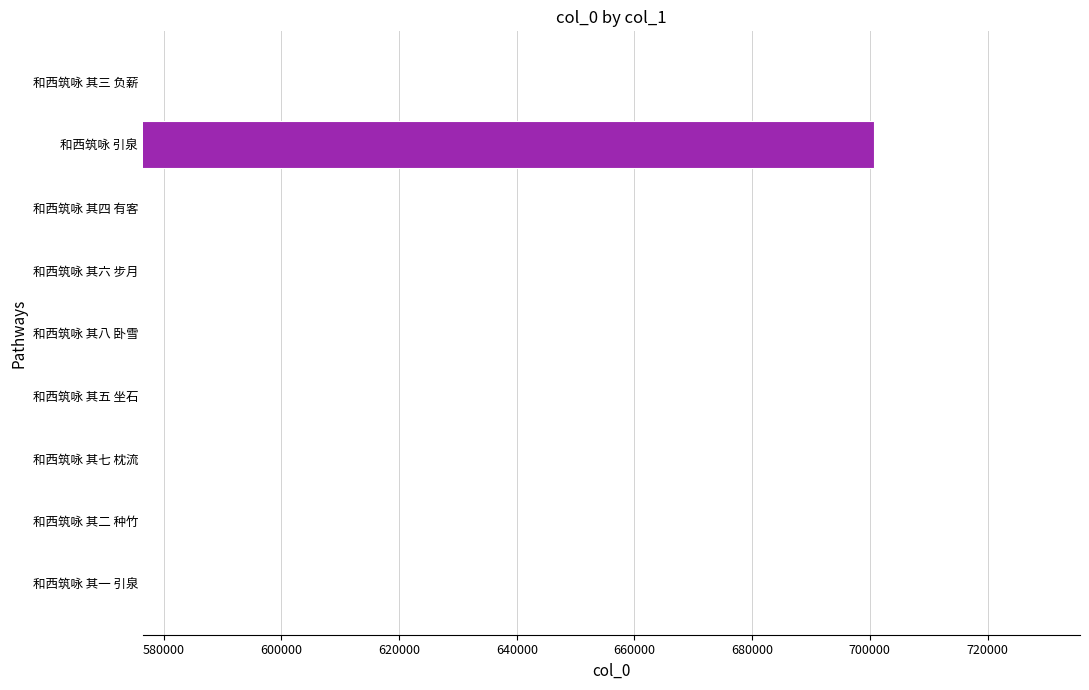

How many bars are there in total?

9